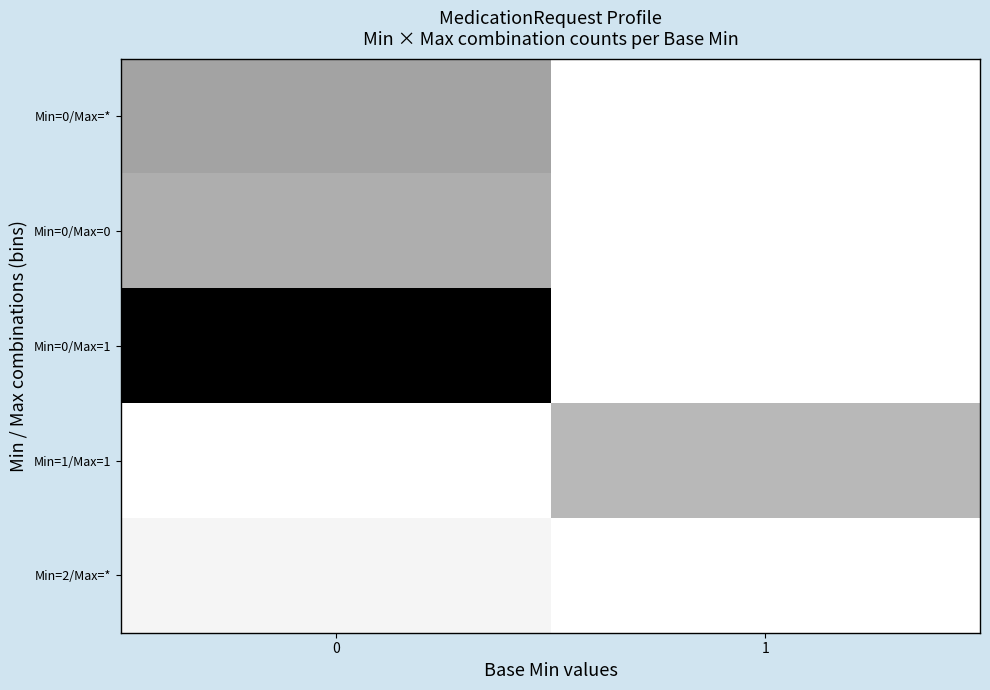

Reading left to right, list all the values displayed in this chart.

Min=0/Max=*: 0=9	1=0
Min=0/Max=0: 0=8	1=0
Min=0/Max=1: 0=25	1=0
Min=1/Max=1: 0=0	1=7
Min=2/Max=*: 0=1	1=0